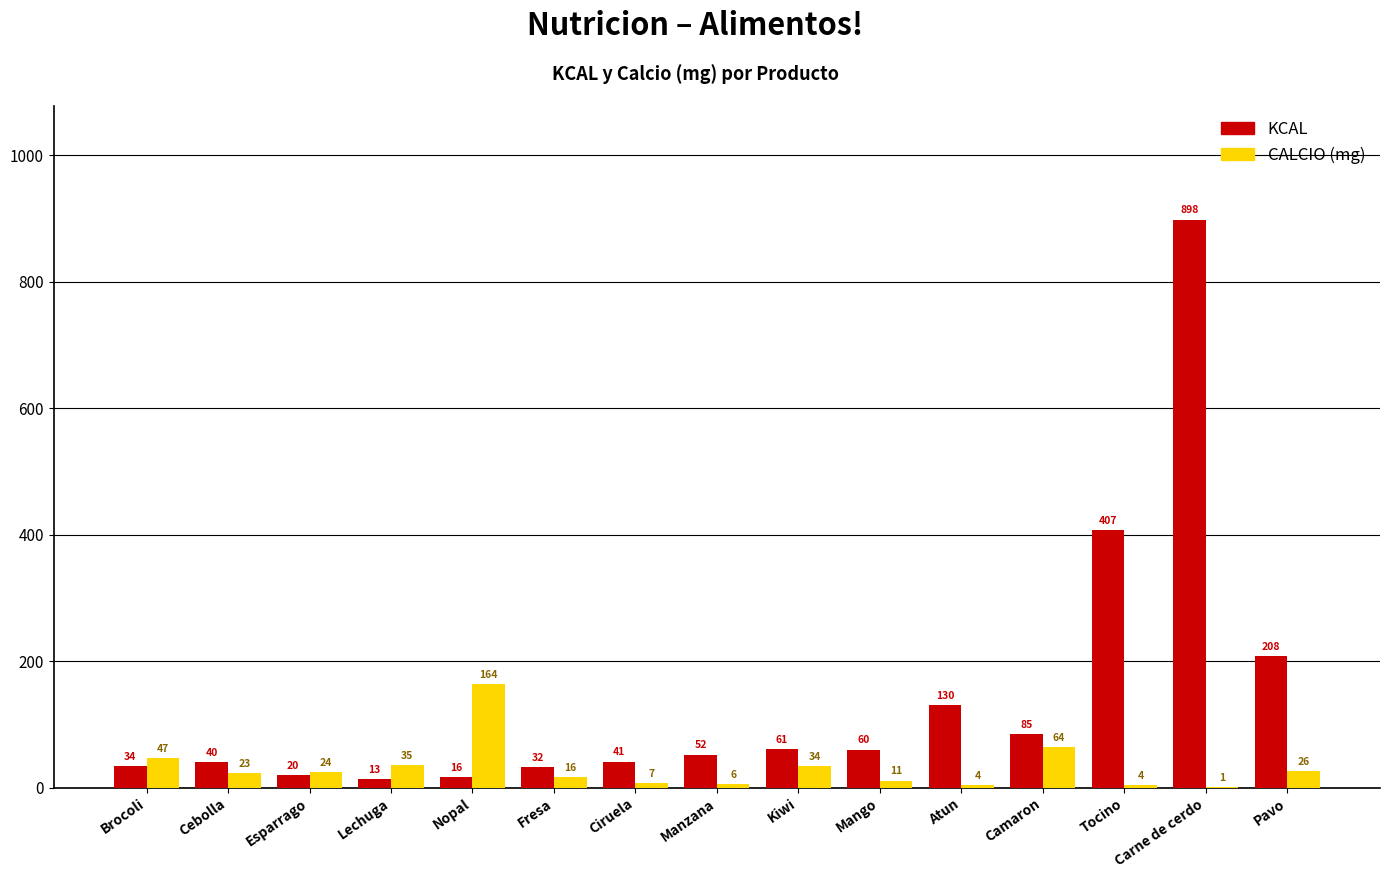

What is the greatest value displayed?

898